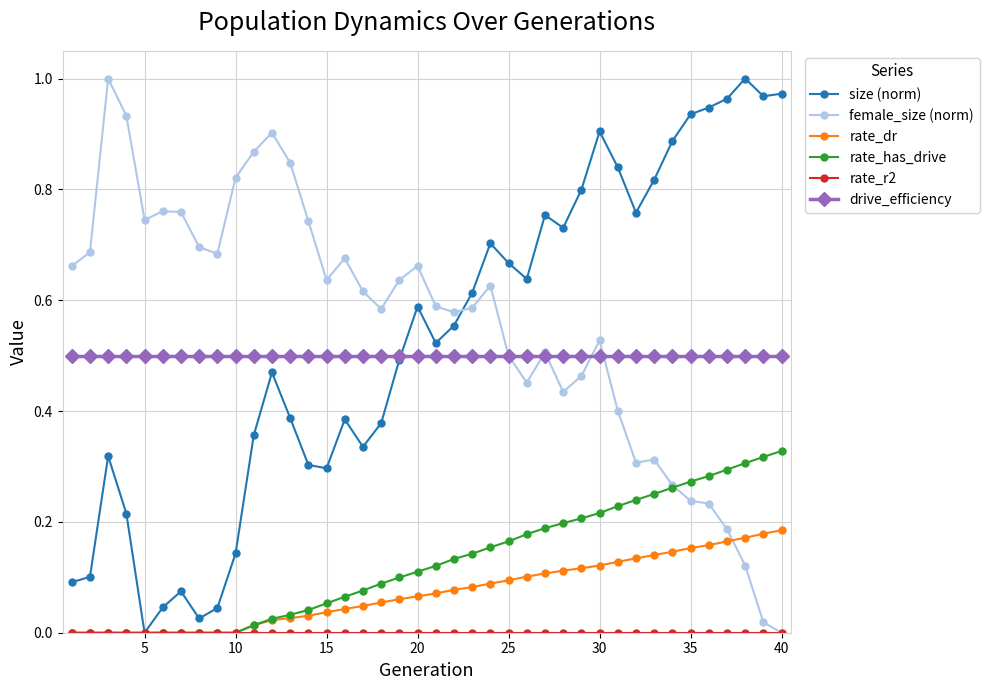

How many interior local peaks does the size (norm) series have?

9